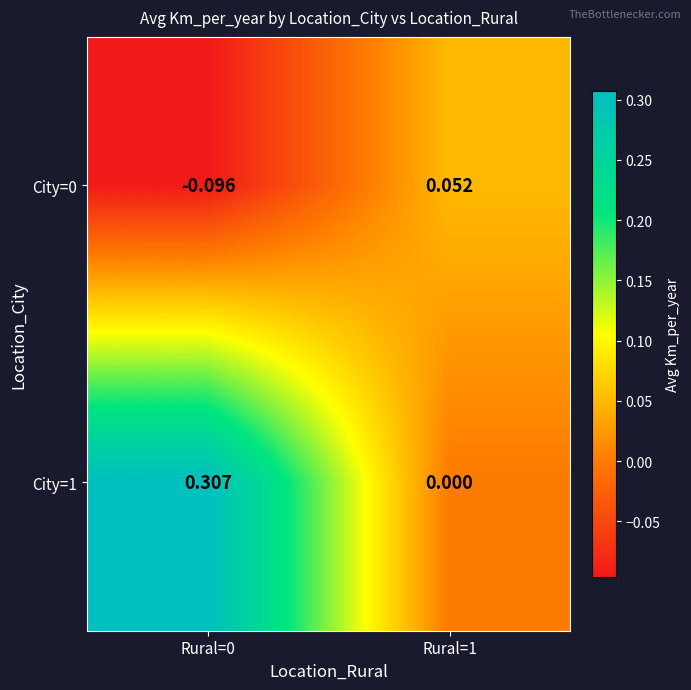

Which series has the largest total across all categories?

City=1